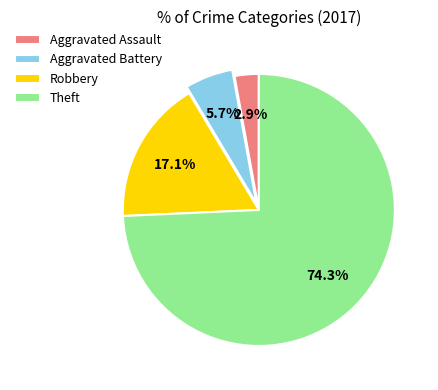

Between Aggravated Assault and Theft, which is larger?

Theft